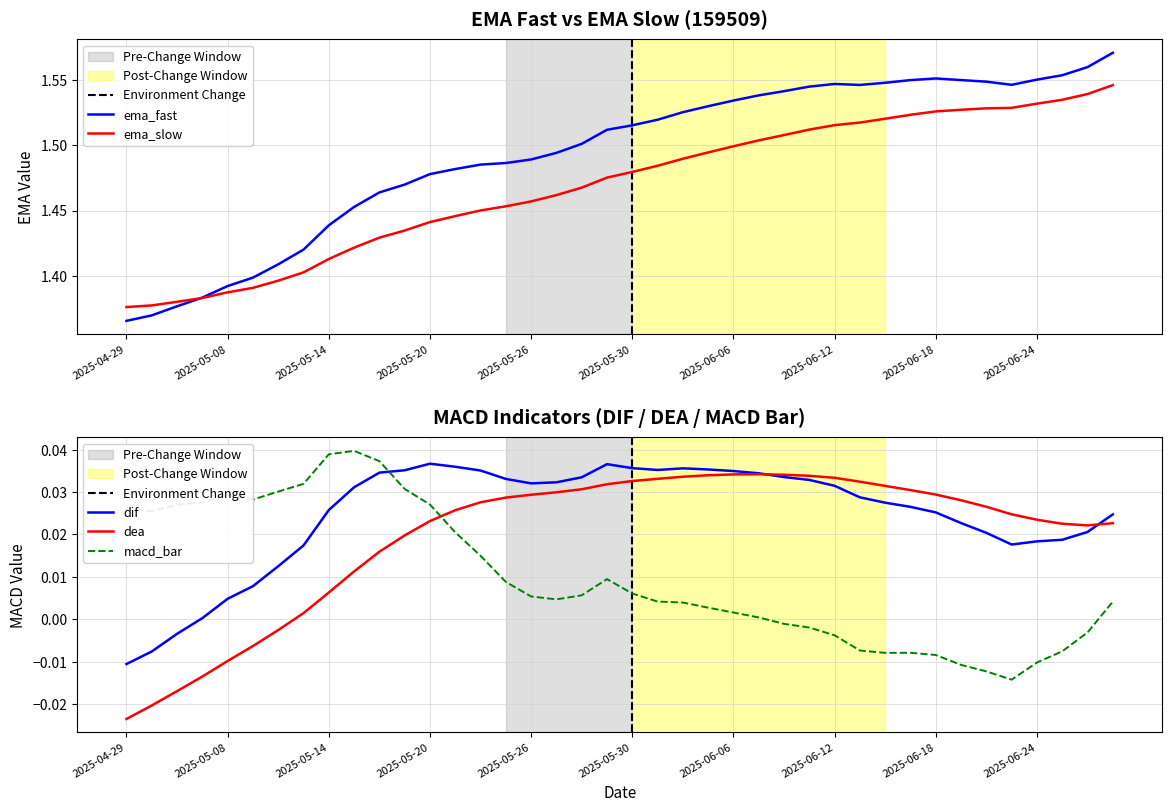

Where does the dea series first go above 0?

2025-05-13